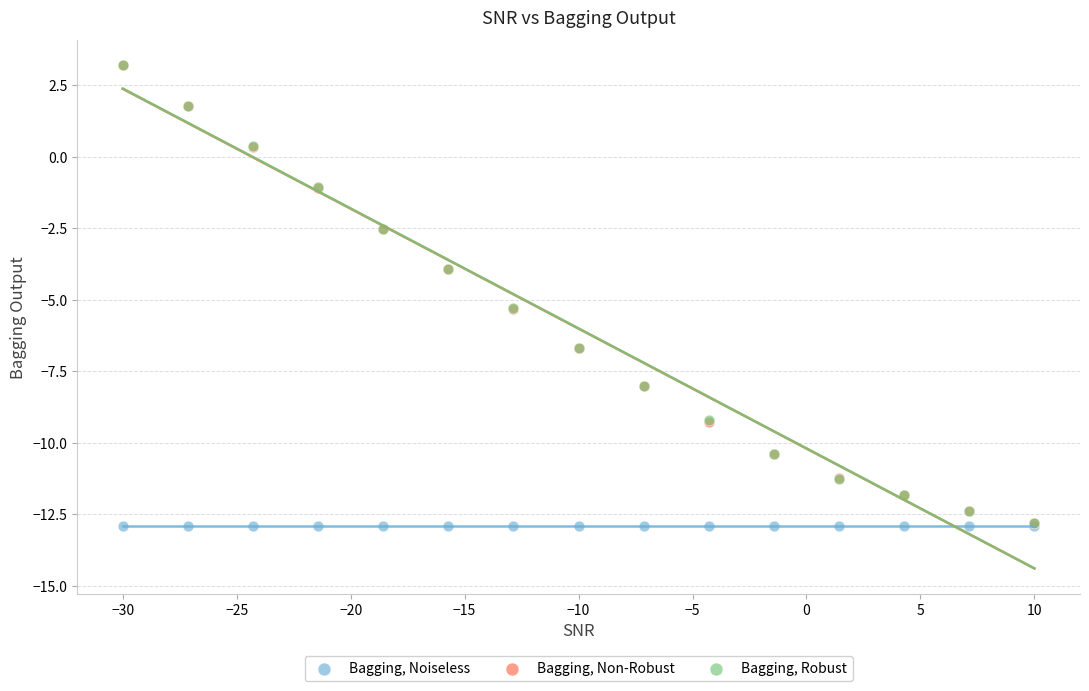

What are all the series names shown in the legend?

Bagging, Noiseless, Bagging, Non-Robust, Bagging, Robust